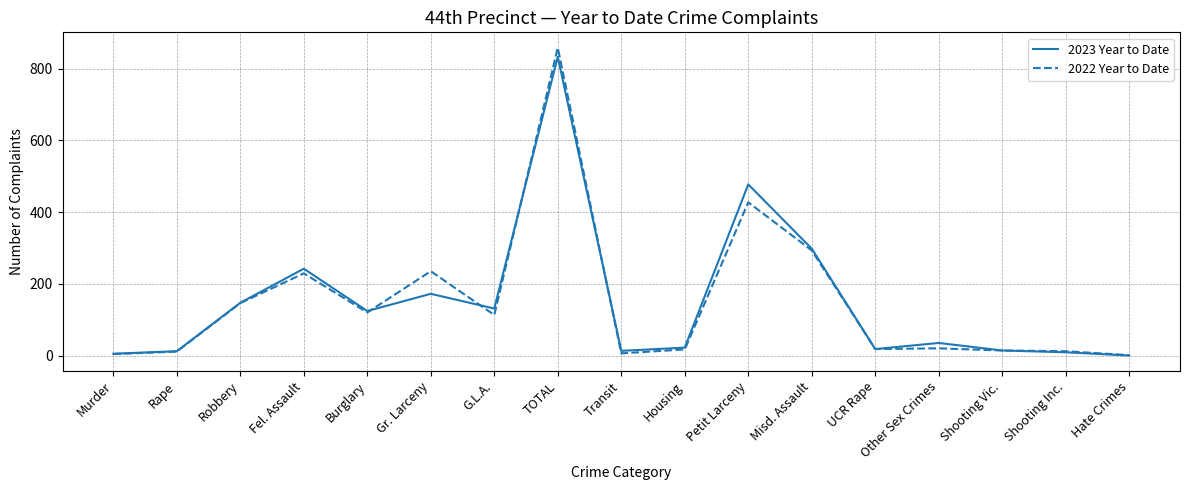

What are all the series names shown in the legend?

2023 Year to Date, 2022 Year to Date